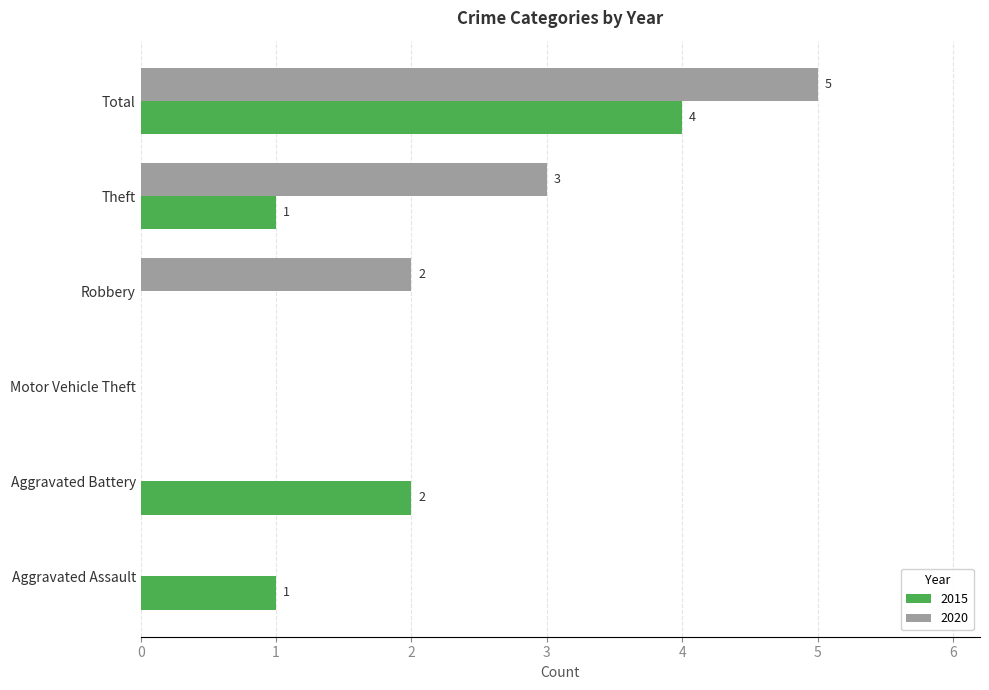

What is the sum of the 2020 values at Total and Motor Vehicle Theft?

5